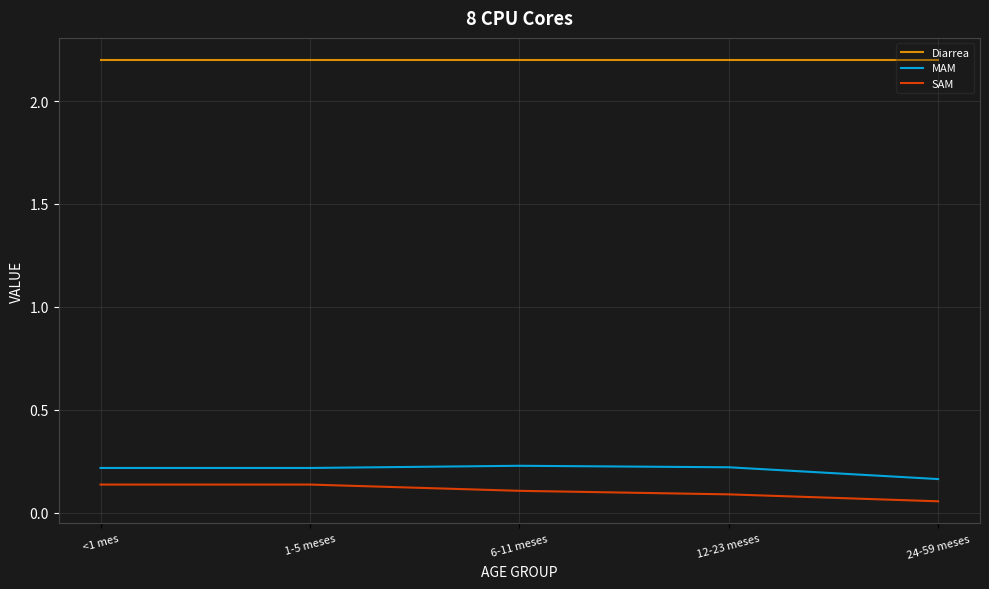

How many lines are shown in the chart?

3